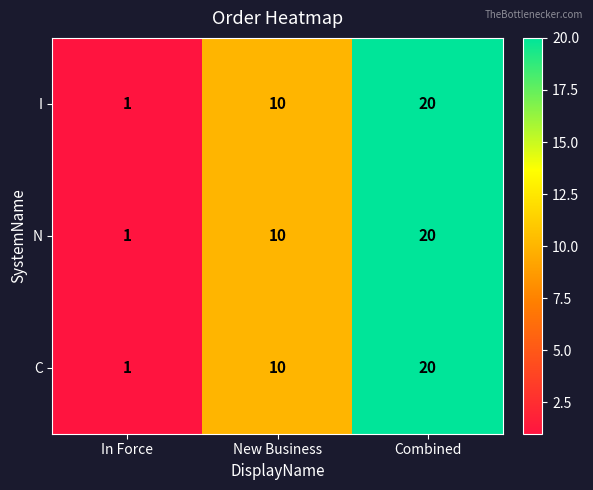

At how many categories does at least one series exceed 18?

1